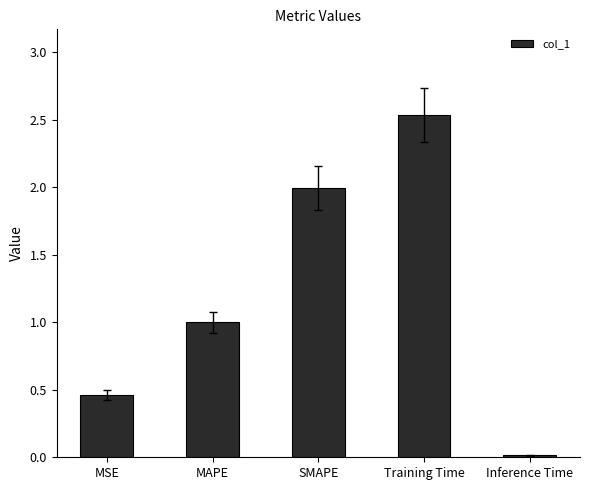

What is the label of the 4th bar from the left?

Training Time